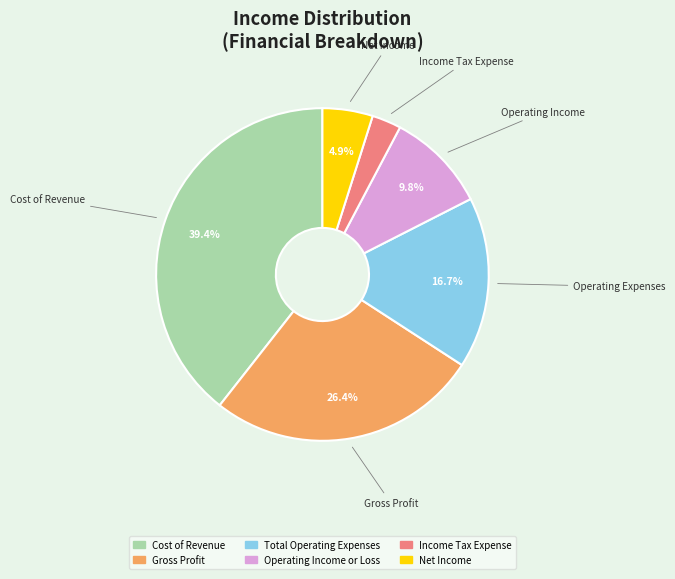

Between Gross Profit and Net Income, which is larger?

Gross Profit